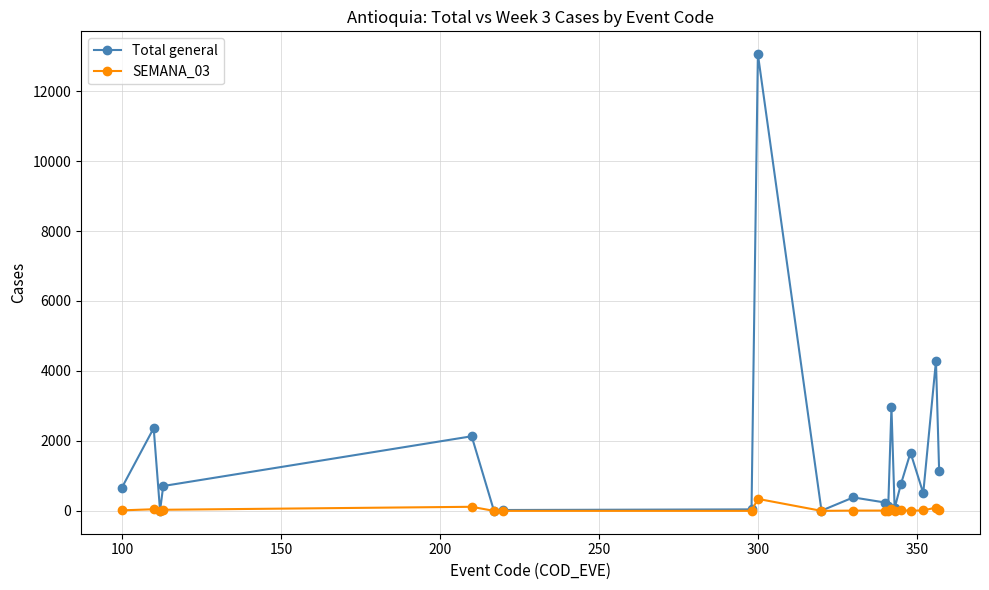

Which series has the widest spread of values?

Total general